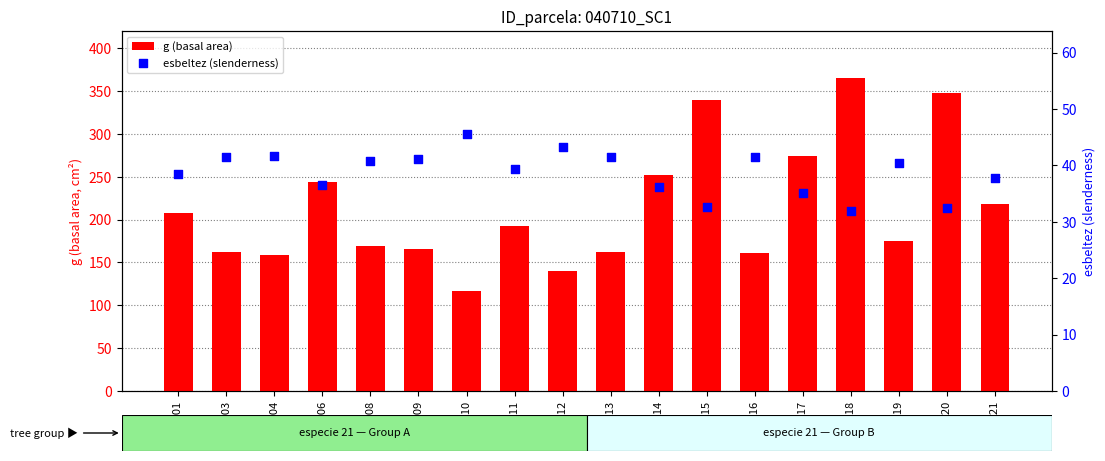

Is the value of g (basal area) at 40710006 greater than the value of esbeltez (slenderness) at 40710011?

Yes